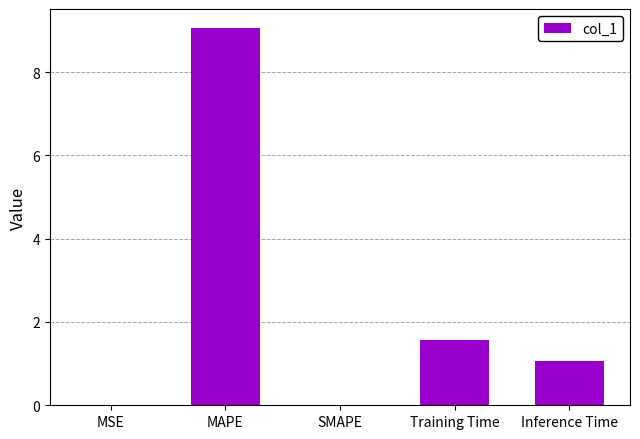

What is the maximum value shown in the chart?

9.1